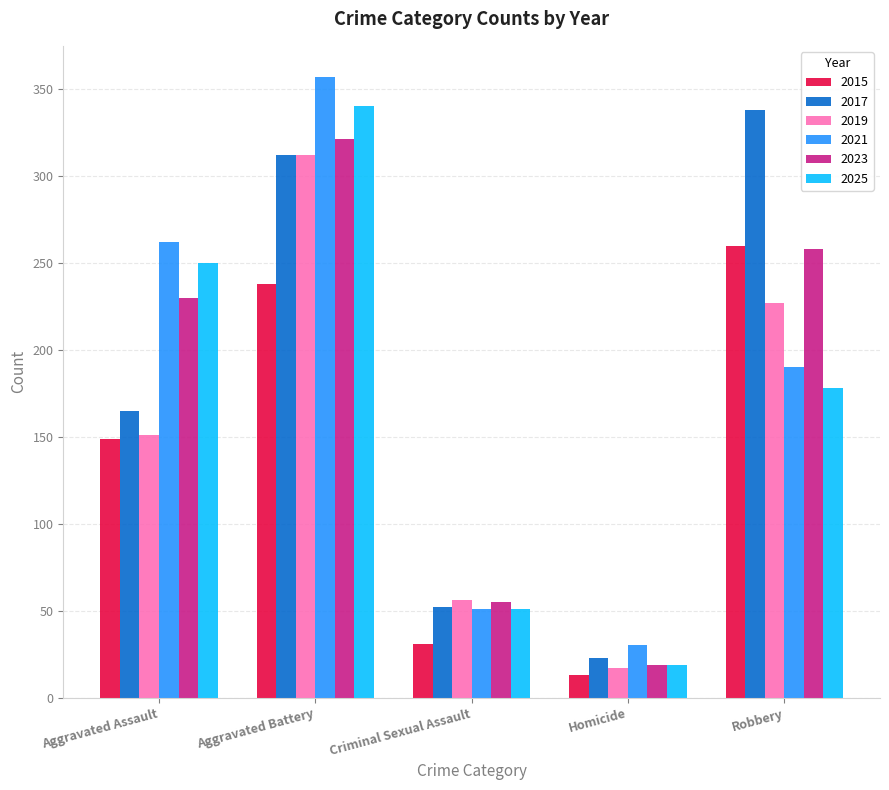

Is it true that 2015 equals 260 at Robbery?

True